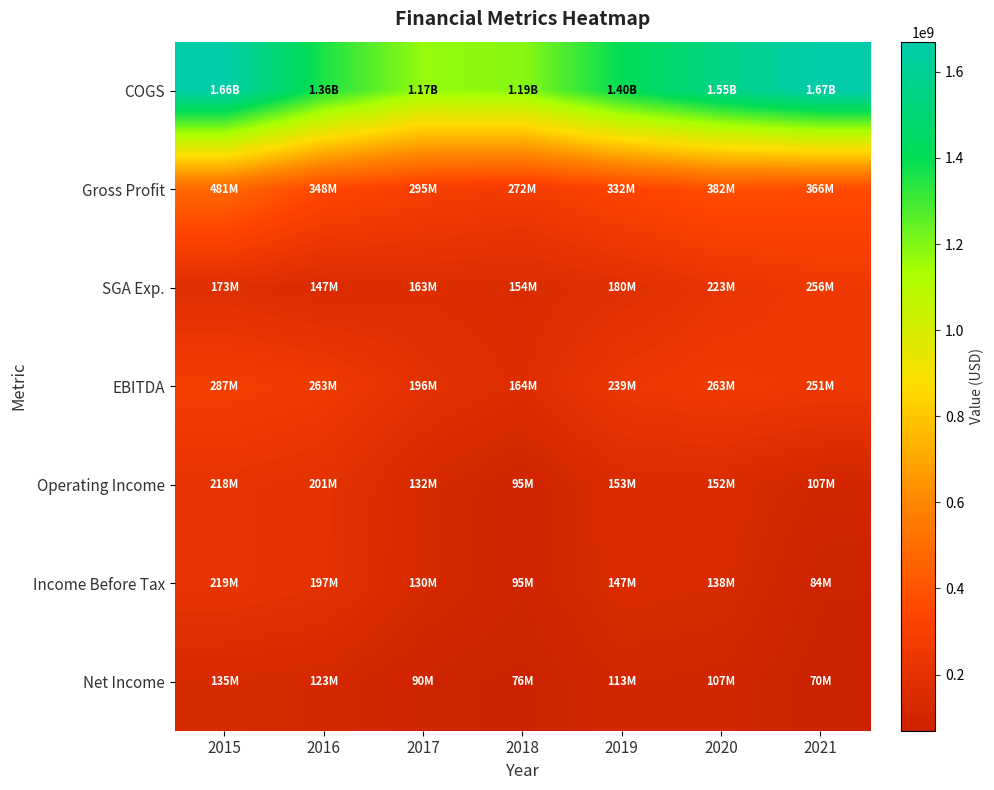

Rank the series at 2018 from highest to lowest value.

COGS, Gross Profit, EBITDA, SGA Exp., Income Before Tax, Operating Income, Net Income